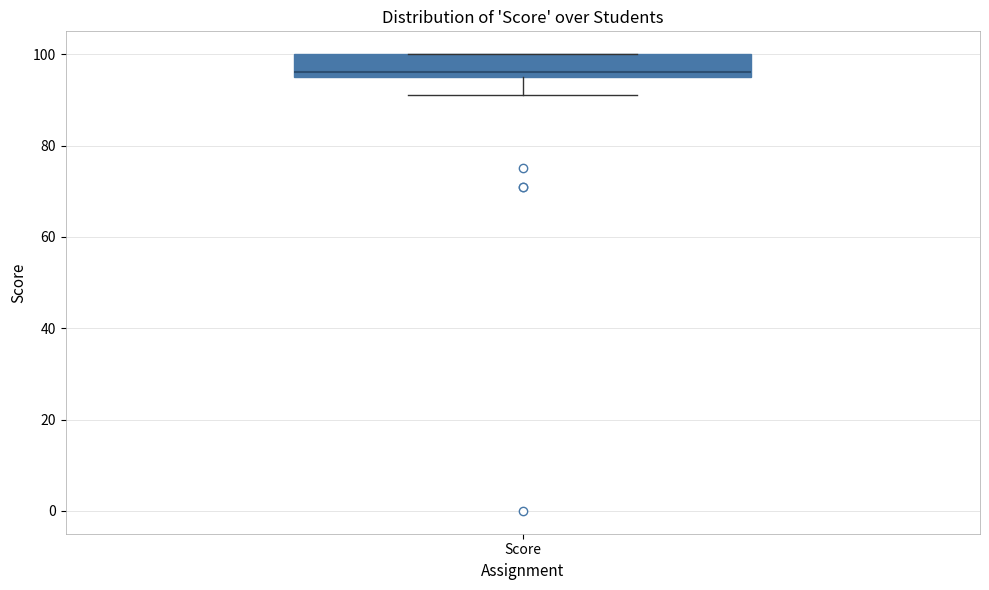

Where does the lower whisker of the box for Score end on the y-axis? The values are not printed on the chart, so give them approximately, as read against the axis.

92